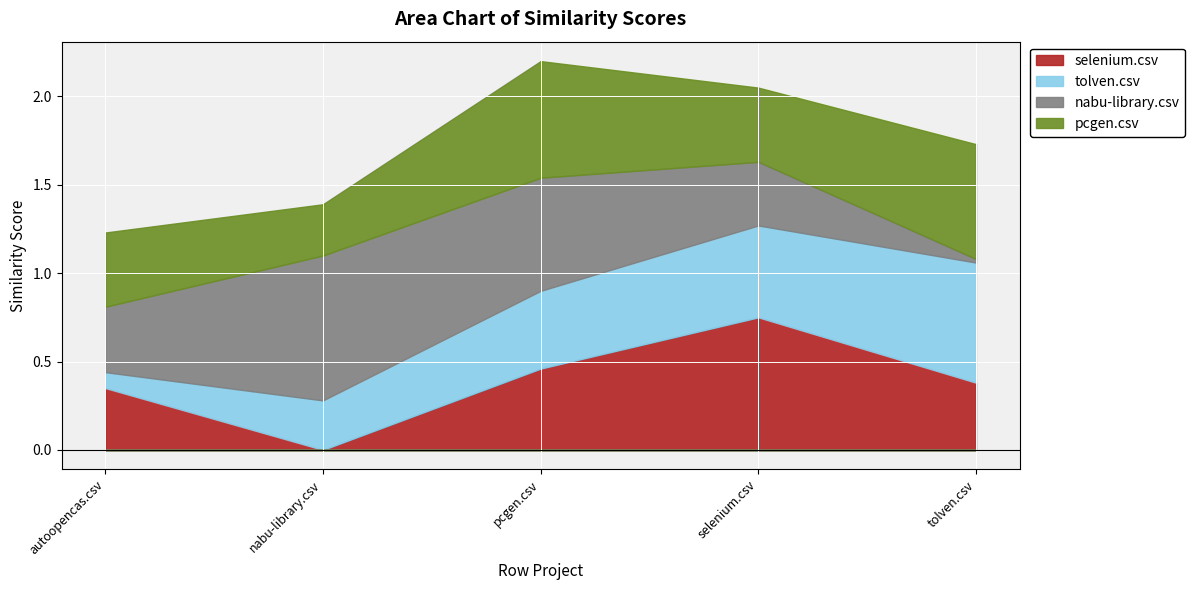

What are all the series names shown in the legend?

selenium.csv, tolven.csv, nabu-library.csv, pcgen.csv